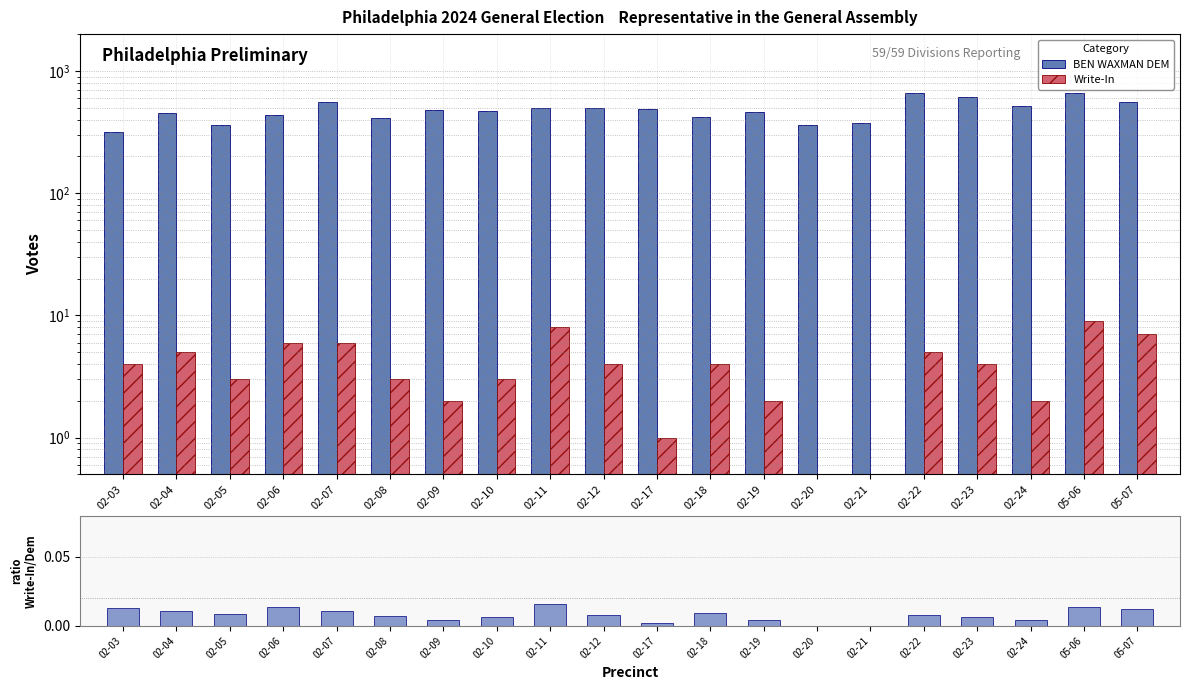

How many data points in Write-In ratio are above 0?

18